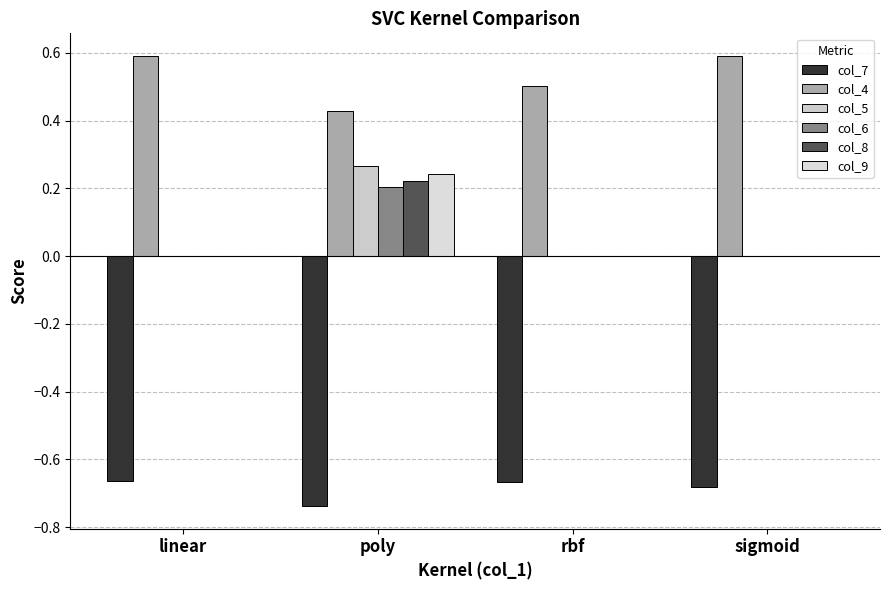

How many groups of bars are there?

4